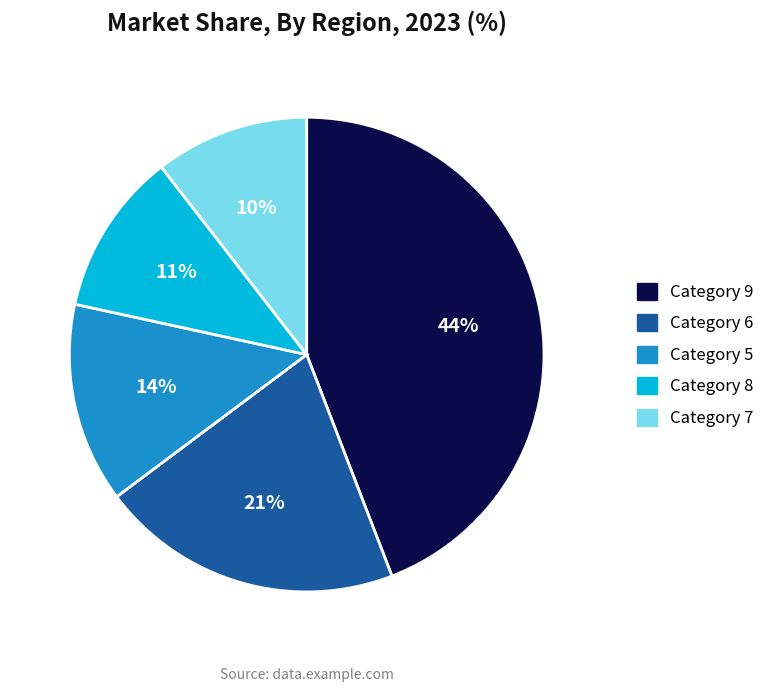

Approximately how many times larger is the value at Category 7 compared to Category 8?

0.9